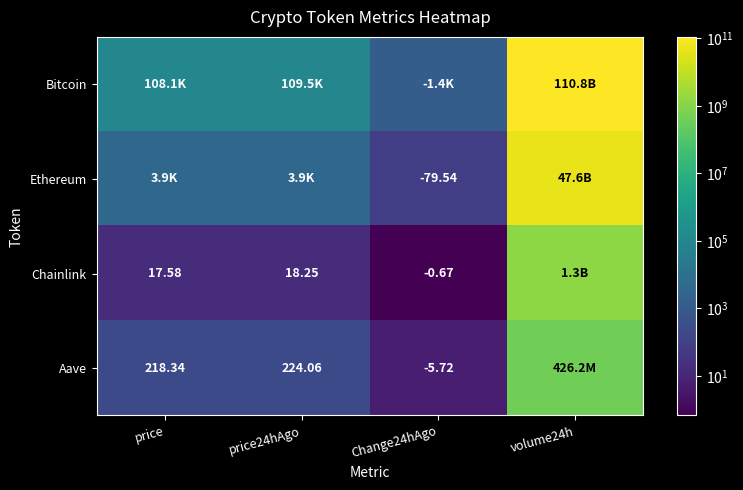

Count the number of data series in this chart.

4